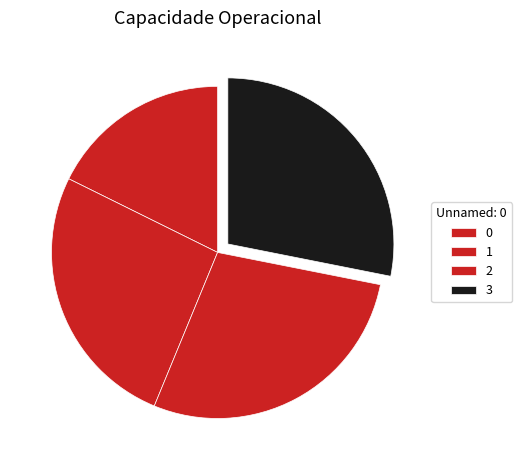

Is it true that 0 is 8% of the pie?

False